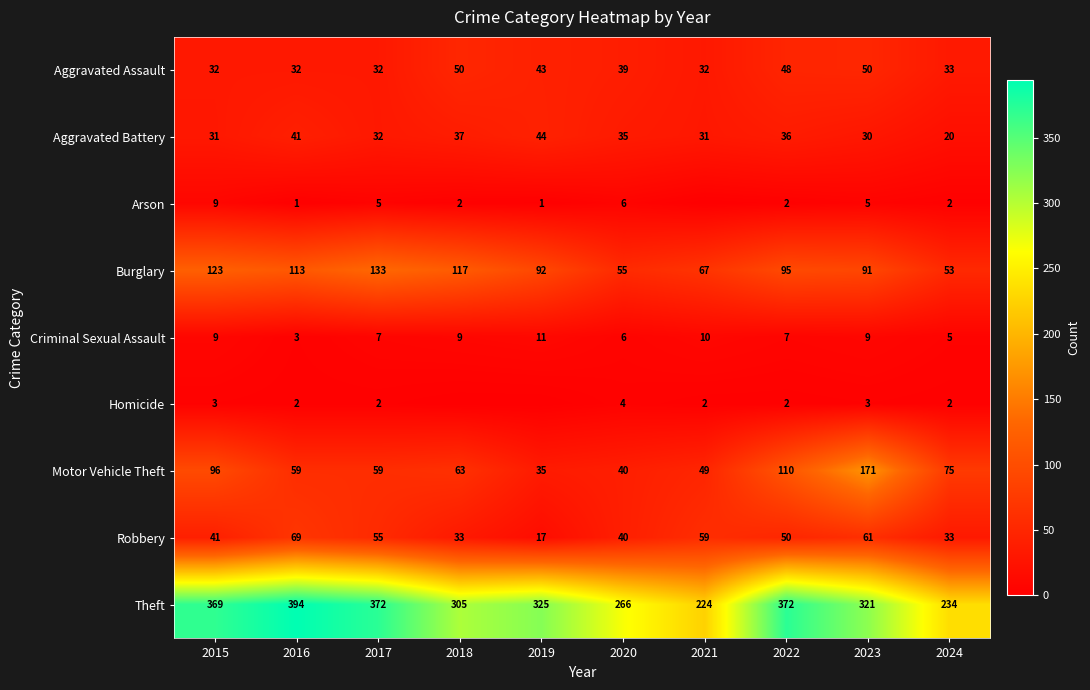

How many series are shown in this chart?

9